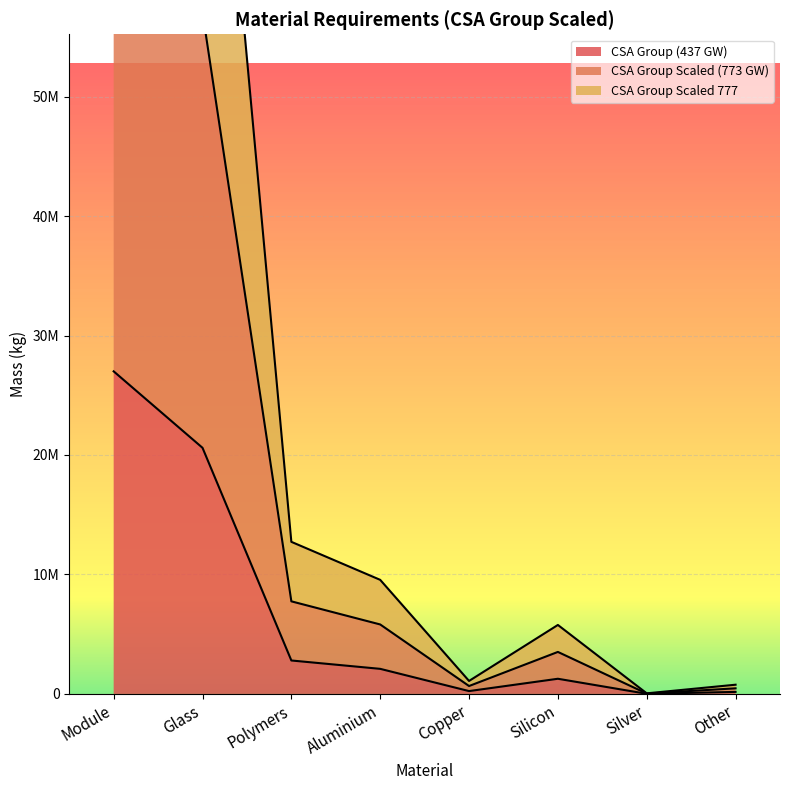

Reading left to right, transcribe all the data shown in this chart.

CSA Group (437 GW): 27000000	20600000	2800000	2100000	239000	1270000	11000	170000
CSA Group Scaled (773 GW): 74760000	57040000	7750000	5815000	662000	3516000	30000	470000
CSA Group Scaled 777: 122770000	93670000	12730000	9549000	1087000	5774000	49600	772300